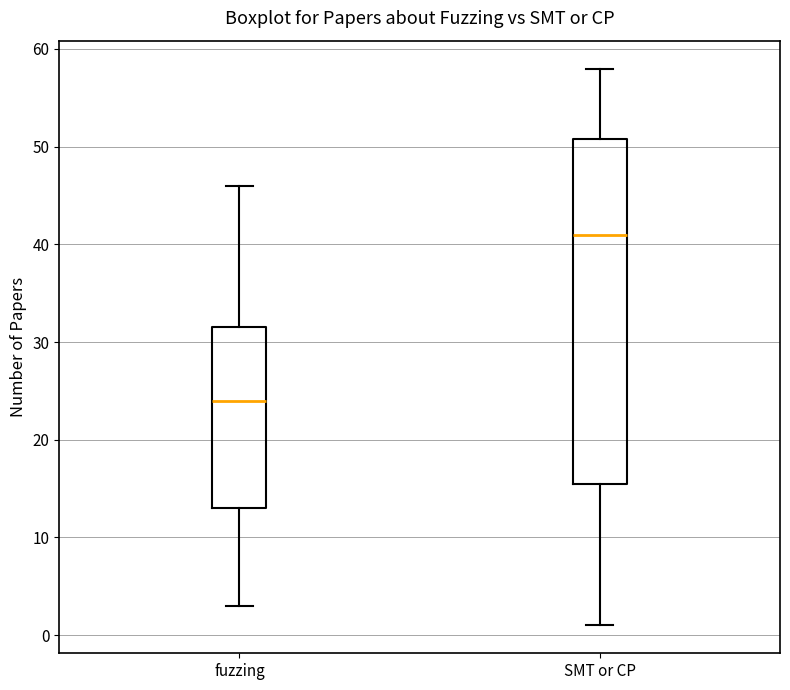

Where does the lower whisker of the box for SMT or CP end on the y-axis? The values are not printed on the chart, so give them approximately, as read against the axis.

1